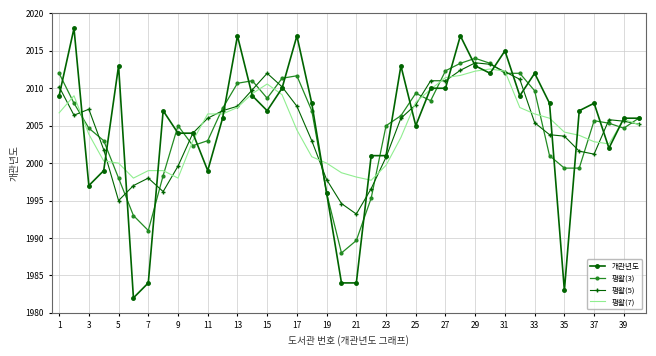

What is the maximum value for 평활(3)?

2014.0